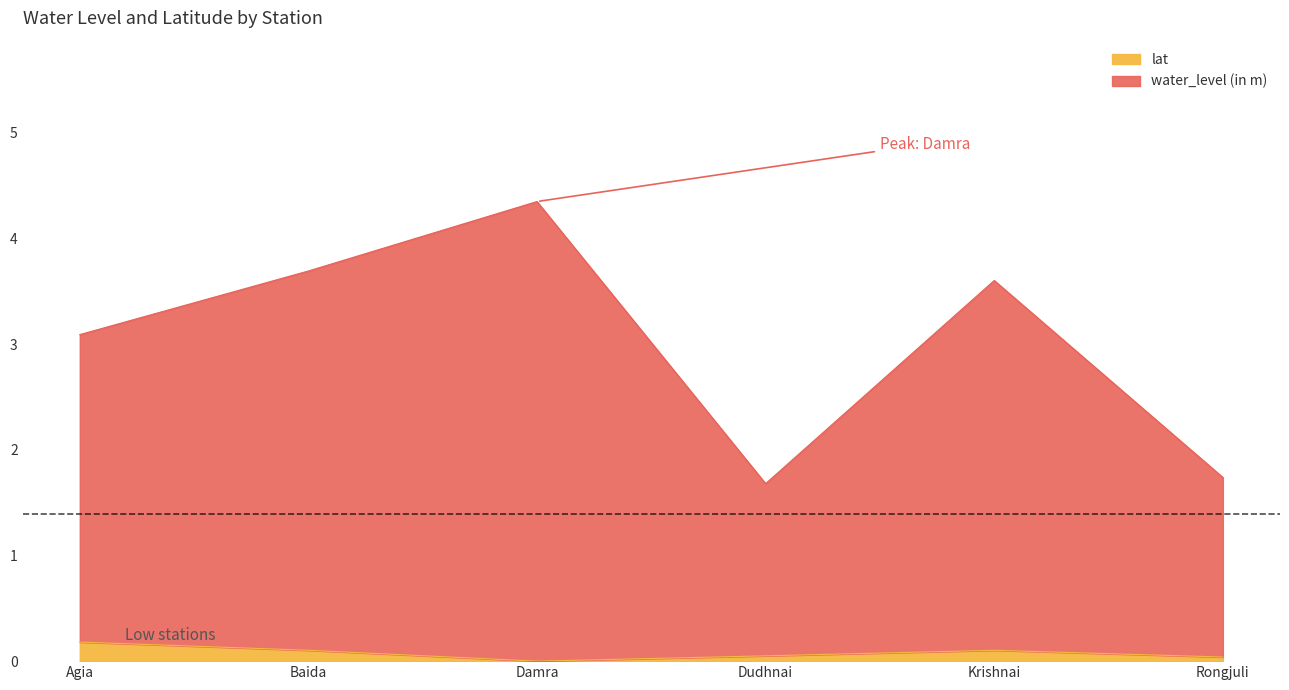

Count the number of data series in this chart.

2